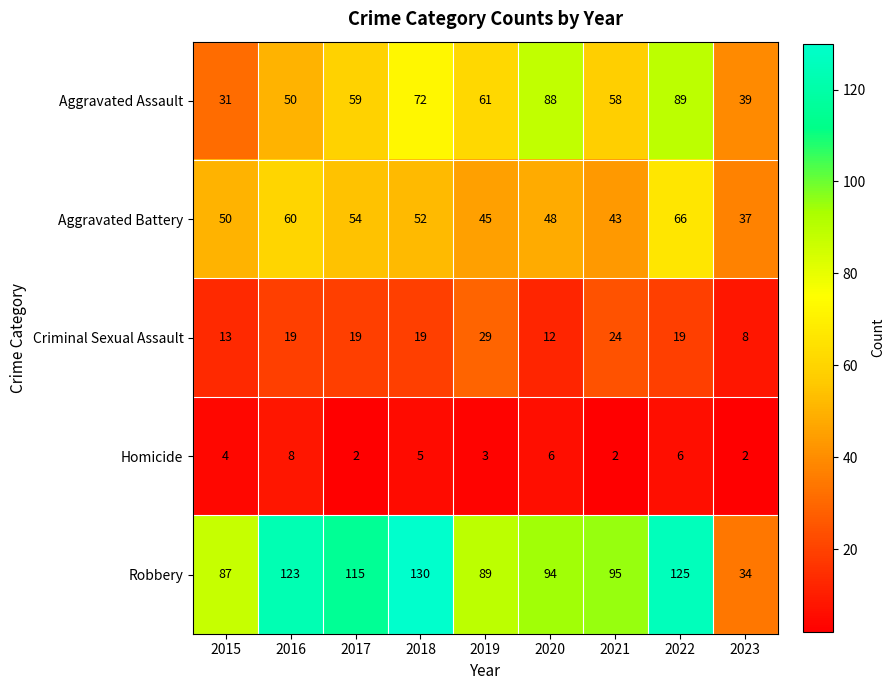

At how many categories does at least one series exceed 50?

8